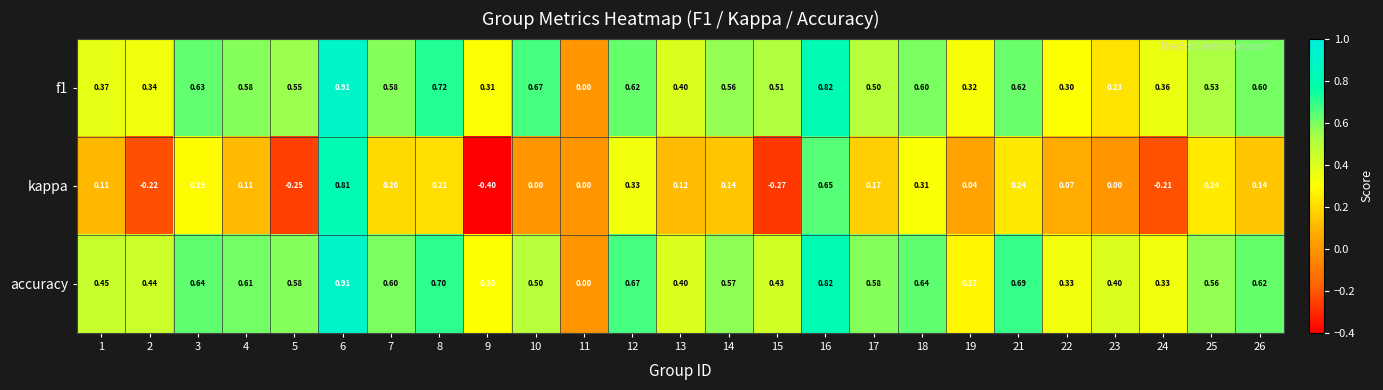

Is the value of f1 at 9 greater than the value of kappa at 17?

Yes